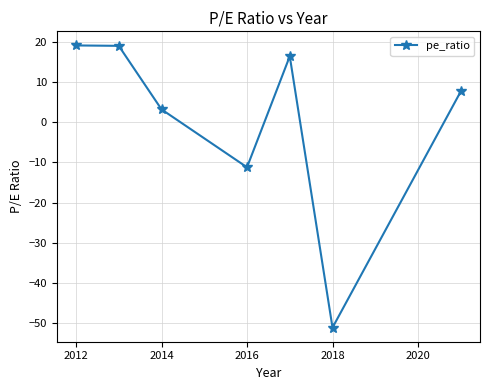

What is the minimum value shown in the chart?

-51.2